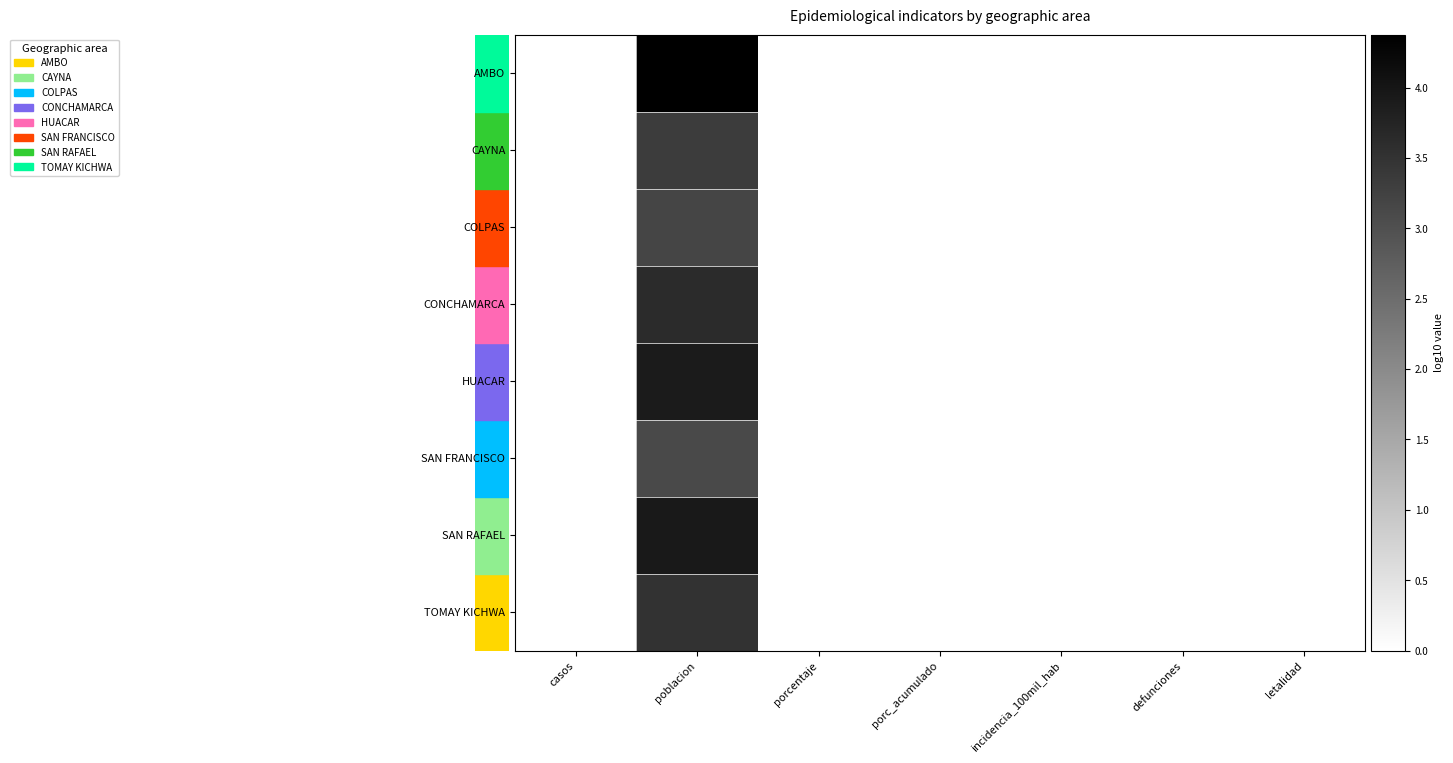

At how many categories does at least one series exceed 3?

1